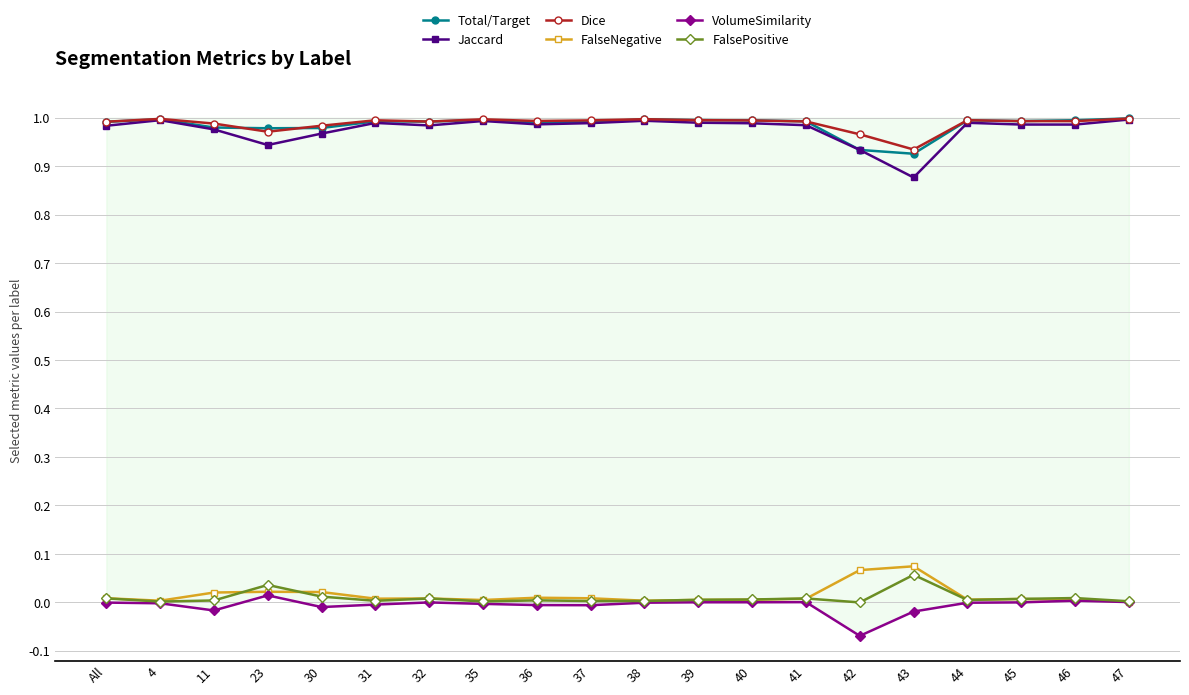

What is the approximate value of Dice at 31?

1.0